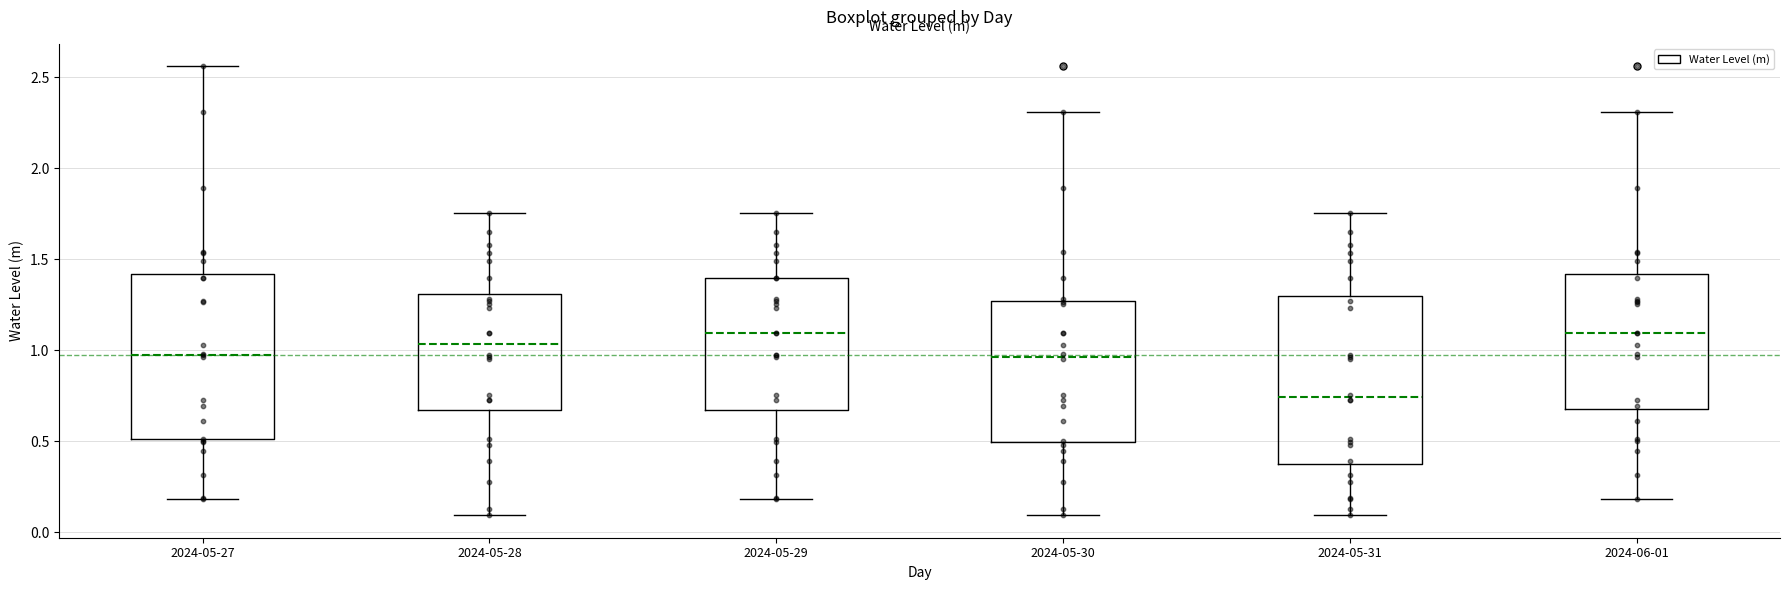

Reading left to right, transcribe this box plot: for each box, give where its median line is, the range the box spans, and where its two whiskers end, as read against the y-axis. The values are not printed on the chart, so give them approximately, as read against the axis.

2024-05-27: median 0.95, box 0.50 to 1.40, whiskers 0.20 to 2.55
2024-05-28: median 1.05, box 0.65 to 1.30, whiskers 0.10 to 1.75
2024-05-29: median 1.10, box 0.65 to 1.40, whiskers 0.20 to 1.75
2024-05-30: median 0.95, box 0.50 to 1.25, whiskers 0.10 to 2.30
2024-05-31: median 0.75, box 0.35 to 1.30, whiskers 0.10 to 1.75
2024-06-01: median 1.10, box 0.65 to 1.40, whiskers 0.20 to 2.30